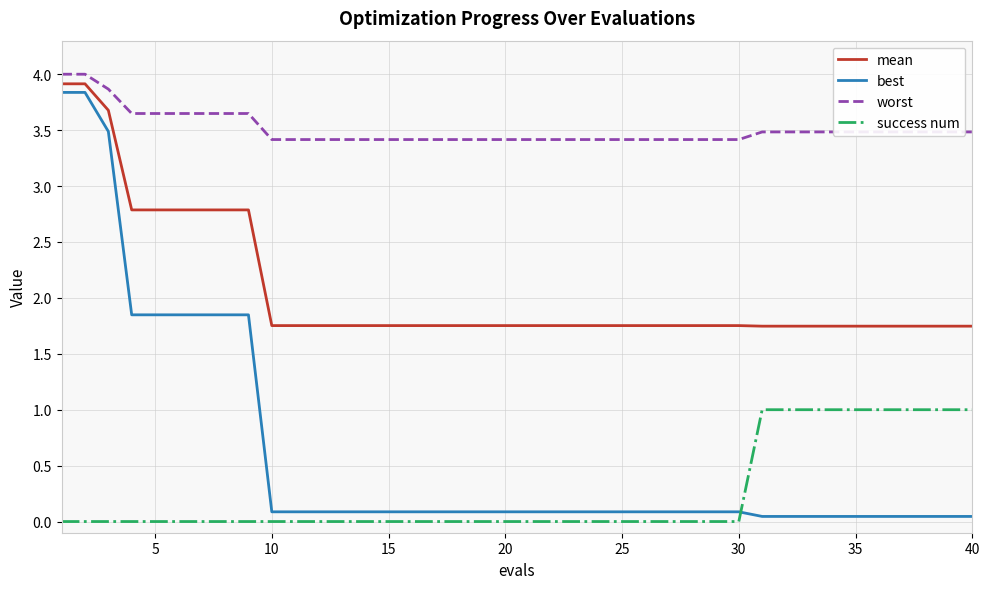

What is the difference between the maximum and minimum values in the success num series?

1.0